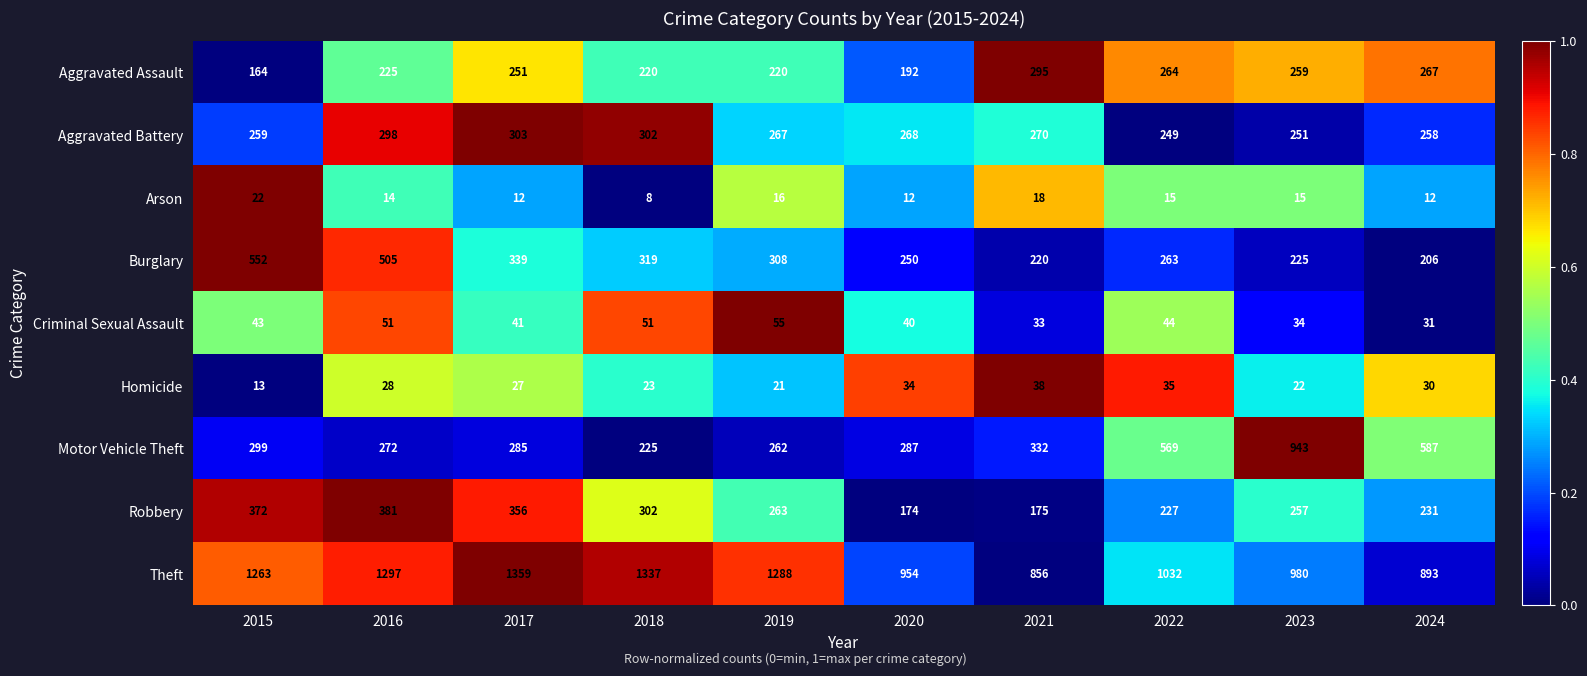

What is the difference between the highest and lowest values at 2021?

838